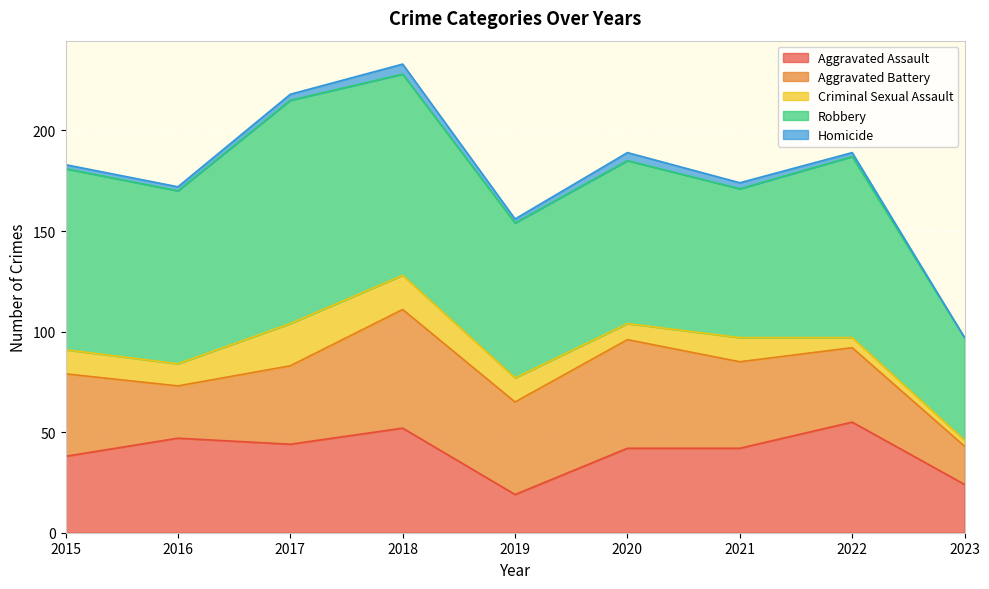

Is it true that Aggravated Assault equals 12 at 2015?

False